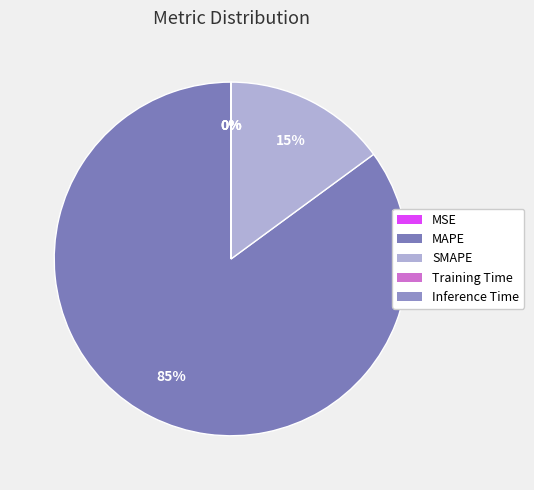

What is the smallest slice in the pie chart?

Training Time